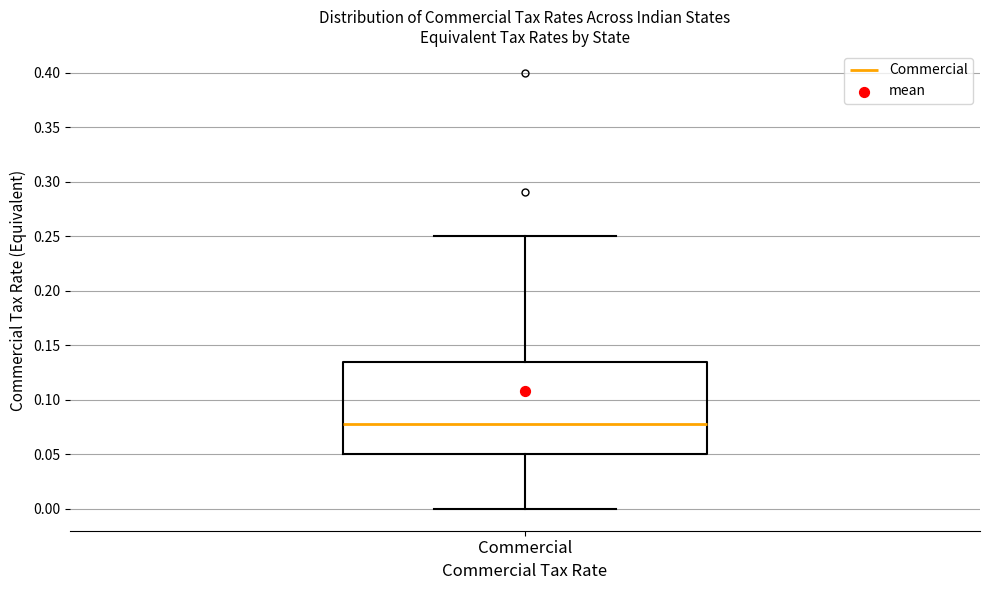

Read this box plot against the y-axis: the position of the median line, the range covered by the box, and the ends of both whiskers. The values are not printed on the chart, so give them approximately, as read against the axis.

median 0.080, box 0.050 to 0.135, whiskers 0.000 to 0.250